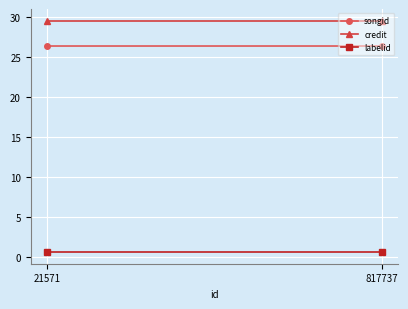

At how many categories does at least one series exceed 21?

2